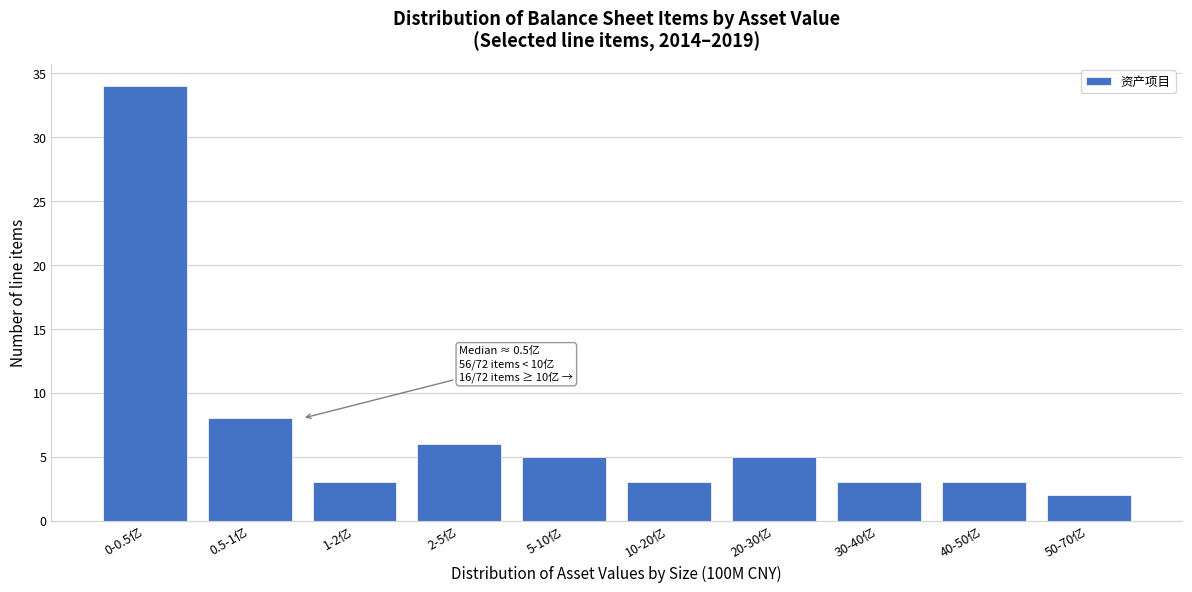

Reading right to left, extract all data points from this chart.

2	3	3	5	3	5	6	3	8	34